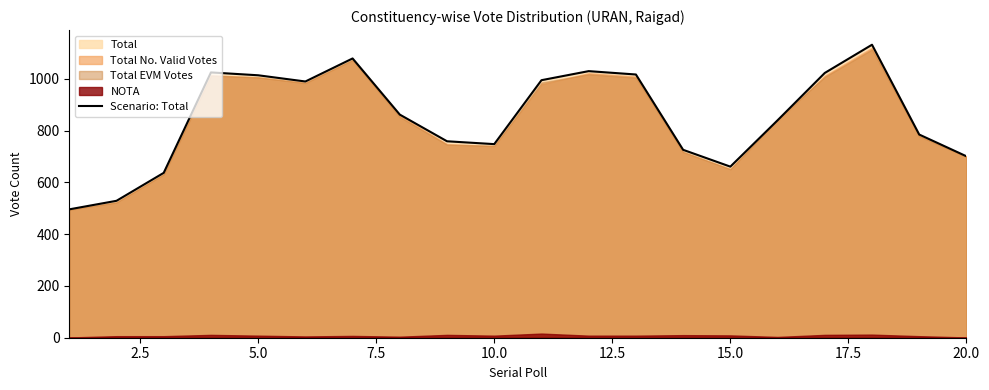

What is the average value?

852